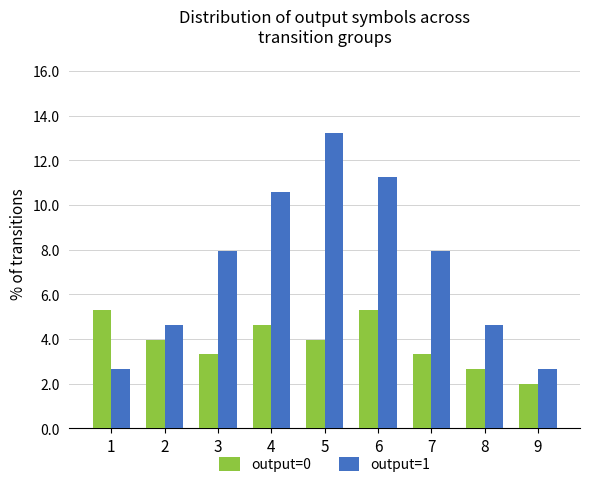

Between 1 and 3, which series saw the biggest shift?

output=1